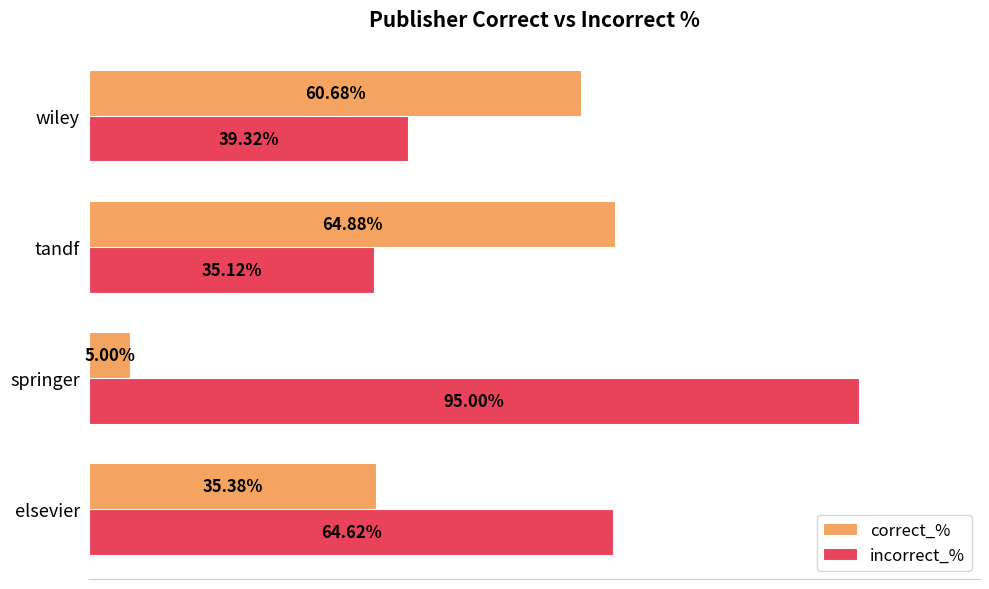

At which label does correct_% reach its minimum?

springer